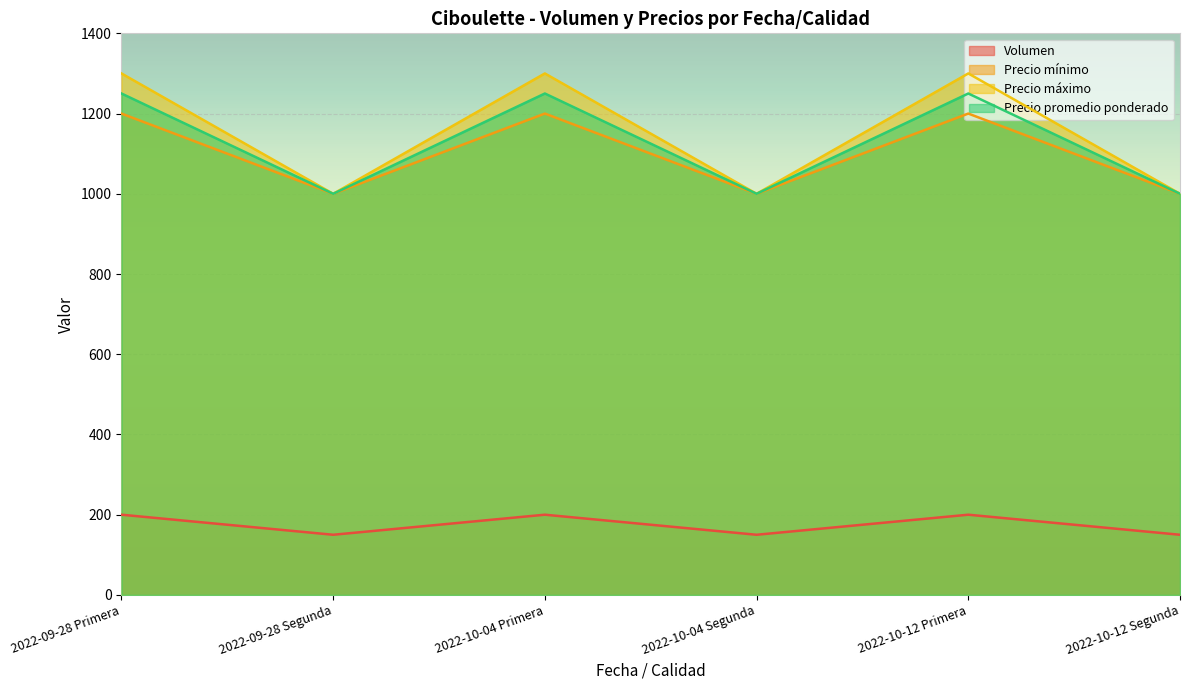

Reading left to right, what are all the values shown in this chart?

Volumen: 200	150	200	150	200	150
Precio mínimo: 1200	1000	1200	1000	1200	1000
Precio máximo: 1300	1000	1300	1000	1300	1000
Precio promedio ponderado: 1250	1000	1250	1000	1250	1000